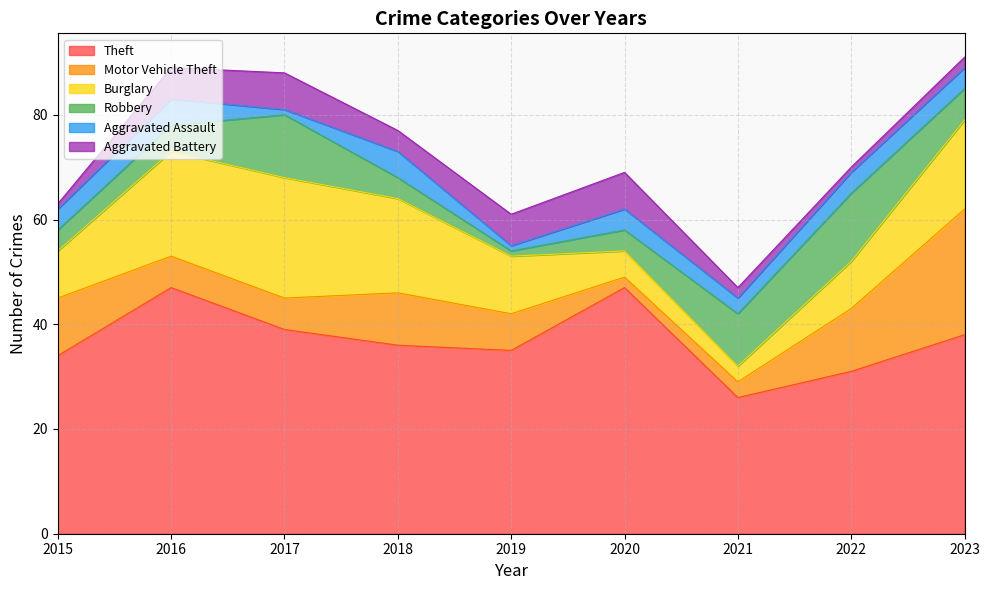

What is the difference between the second highest and minimum values in the Burglary series?

17